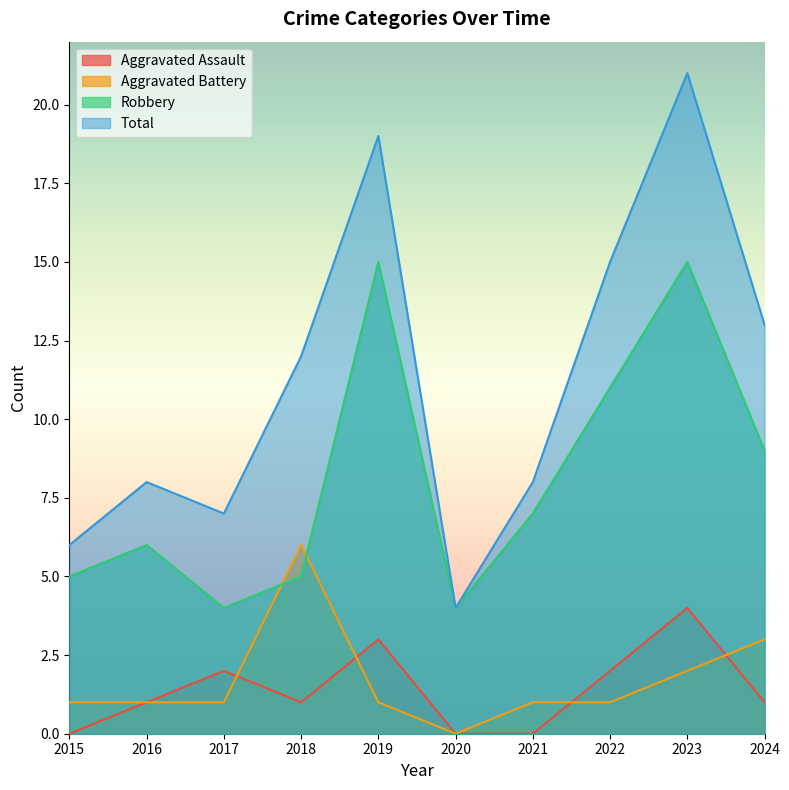

What are all the series names shown in the legend?

Aggravated Assault, Aggravated Battery, Robbery, Total